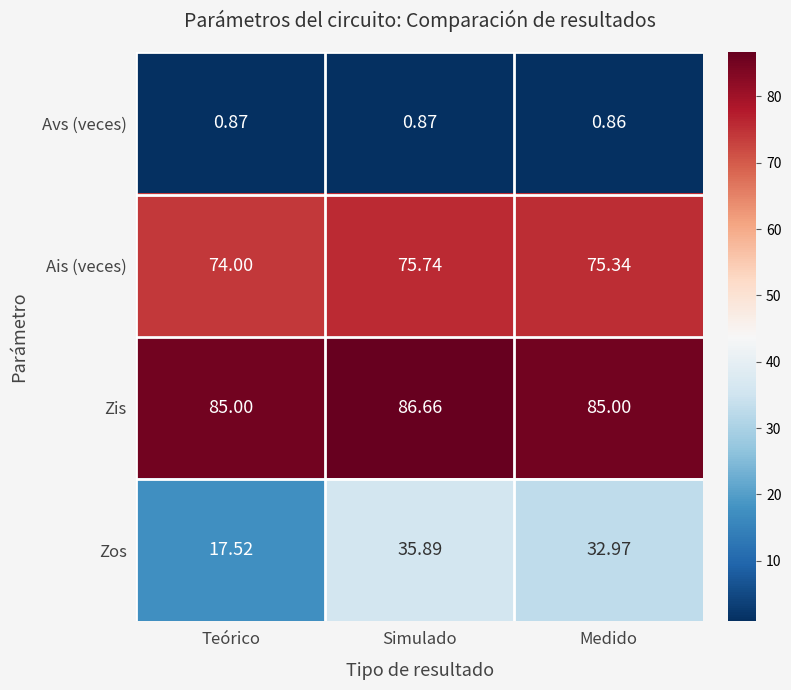

Rank the series at Teórico from lowest to highest value.

Avs (veces), Zos, Ais (veces), Zis